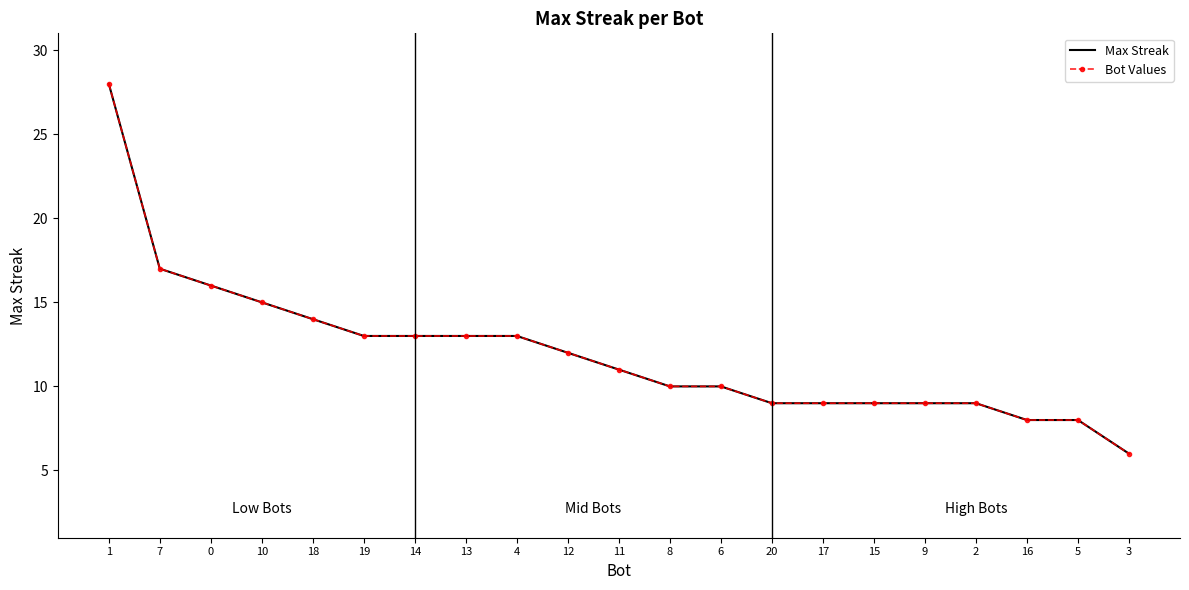

What is the greatest value displayed?

28